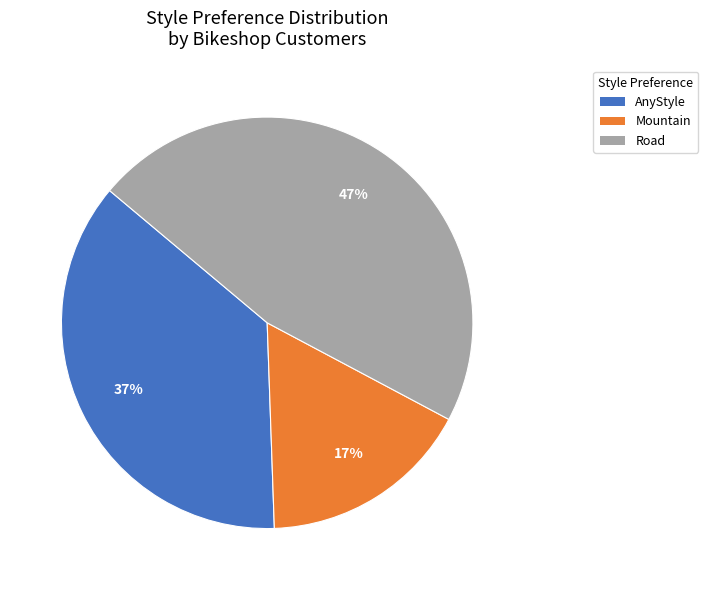

To the nearest percent, what portion does Mountain represent?

17%